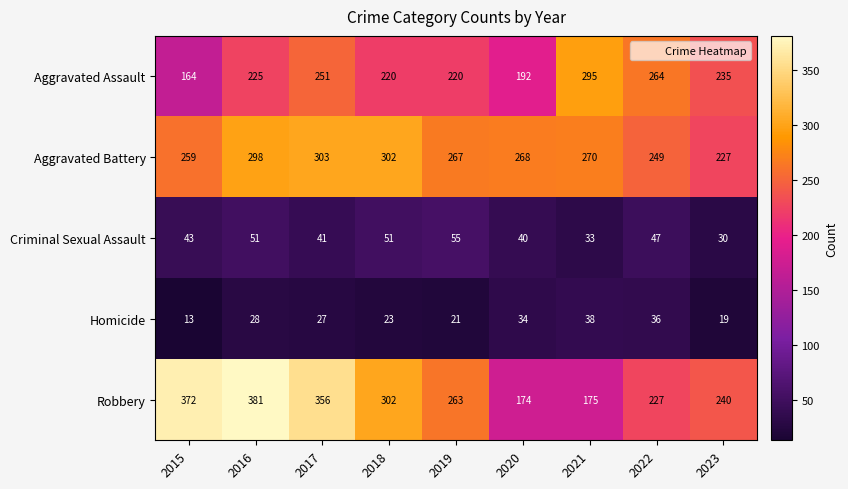

What is the difference between the maximum and second lowest values in the Robbery series?

206